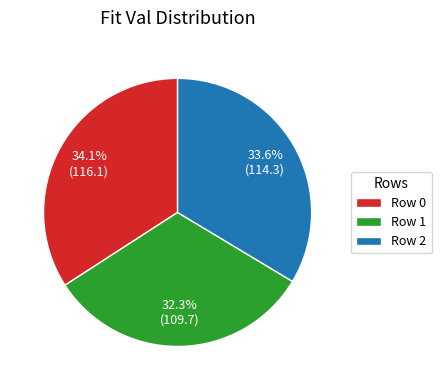

Is Row 1 the majority of the pie?

No